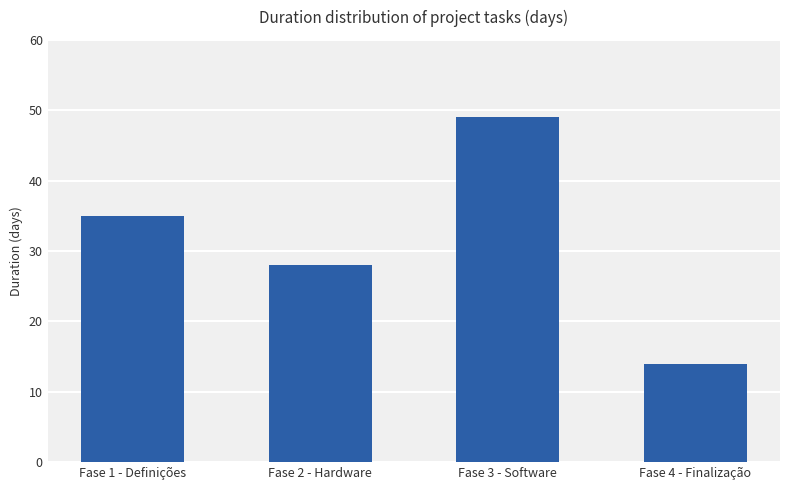

What is the maximum value shown in the chart?

49